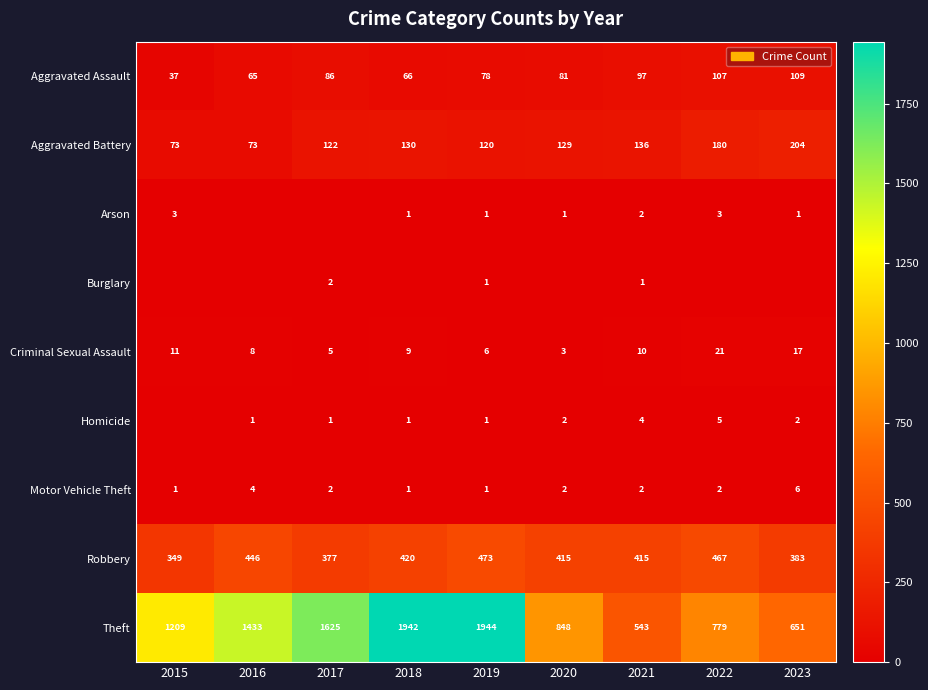

At which label does Robbery reach its peak?

2019